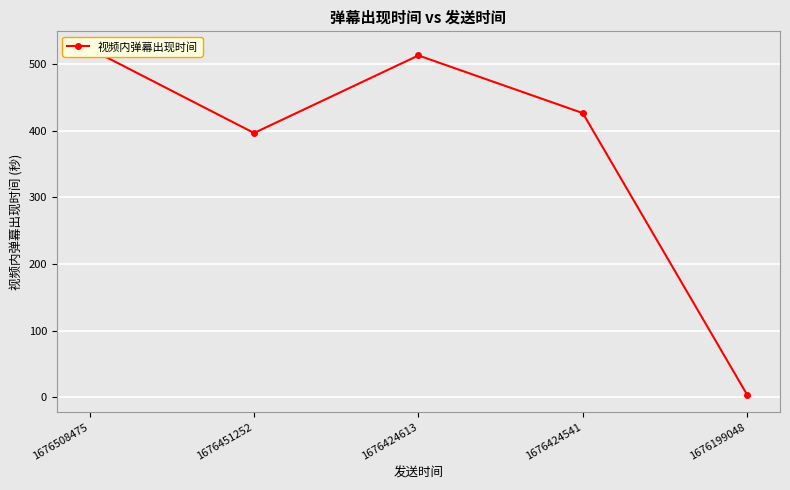

How many lines are shown in the chart?

1